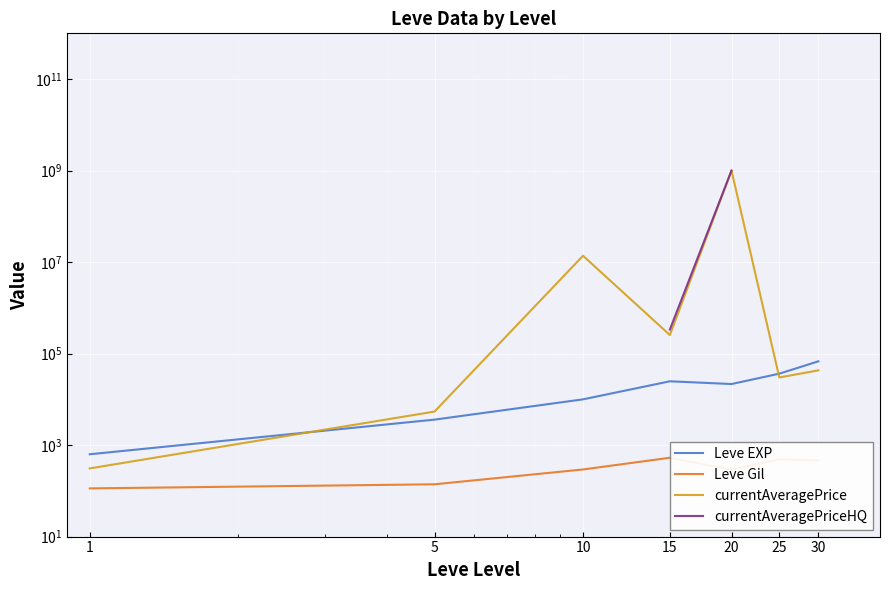

True or false: Leve EXP and Leve Gil cross at least once.

False